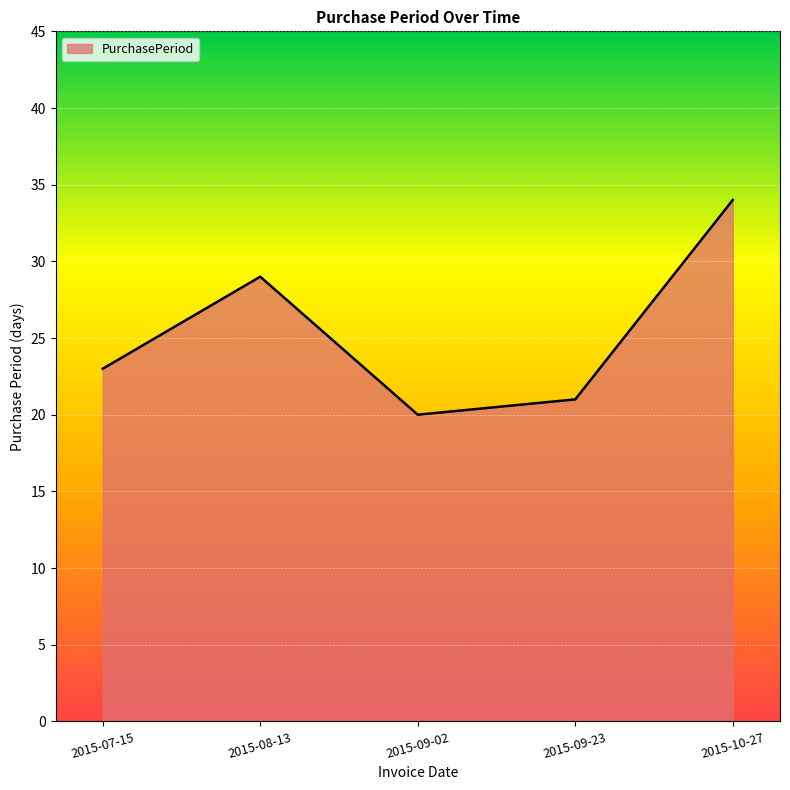

True or false: the data shows 23 at 2015-07-15.

True